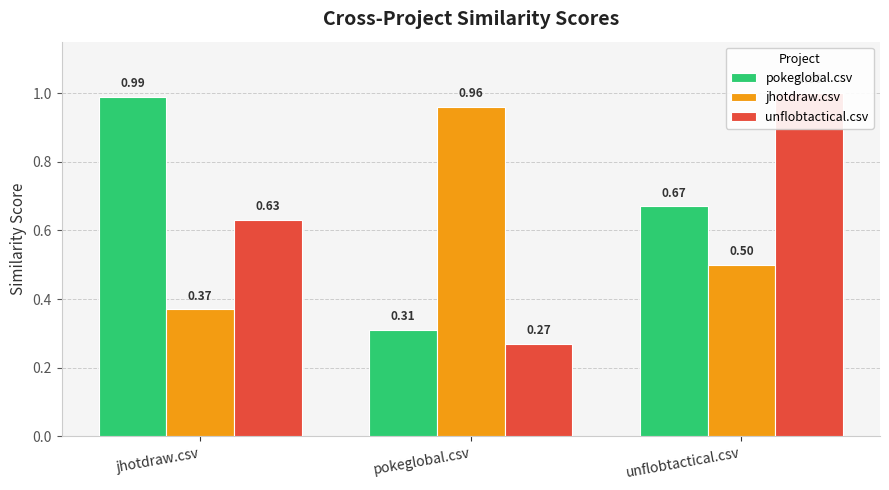

Is it true that jhotdraw.csv equals 0.6 at jhotdraw.csv?

False